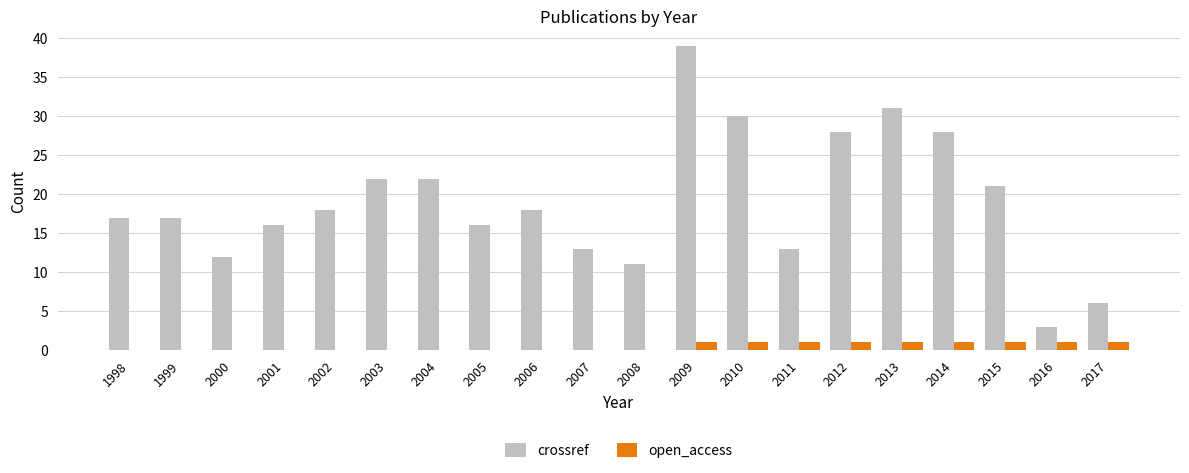

Are the bars horizontal?

No